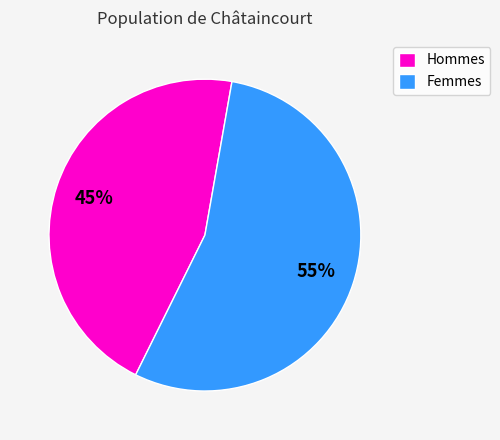

What percentage is the Hommes slice, to the nearest percent?

45%